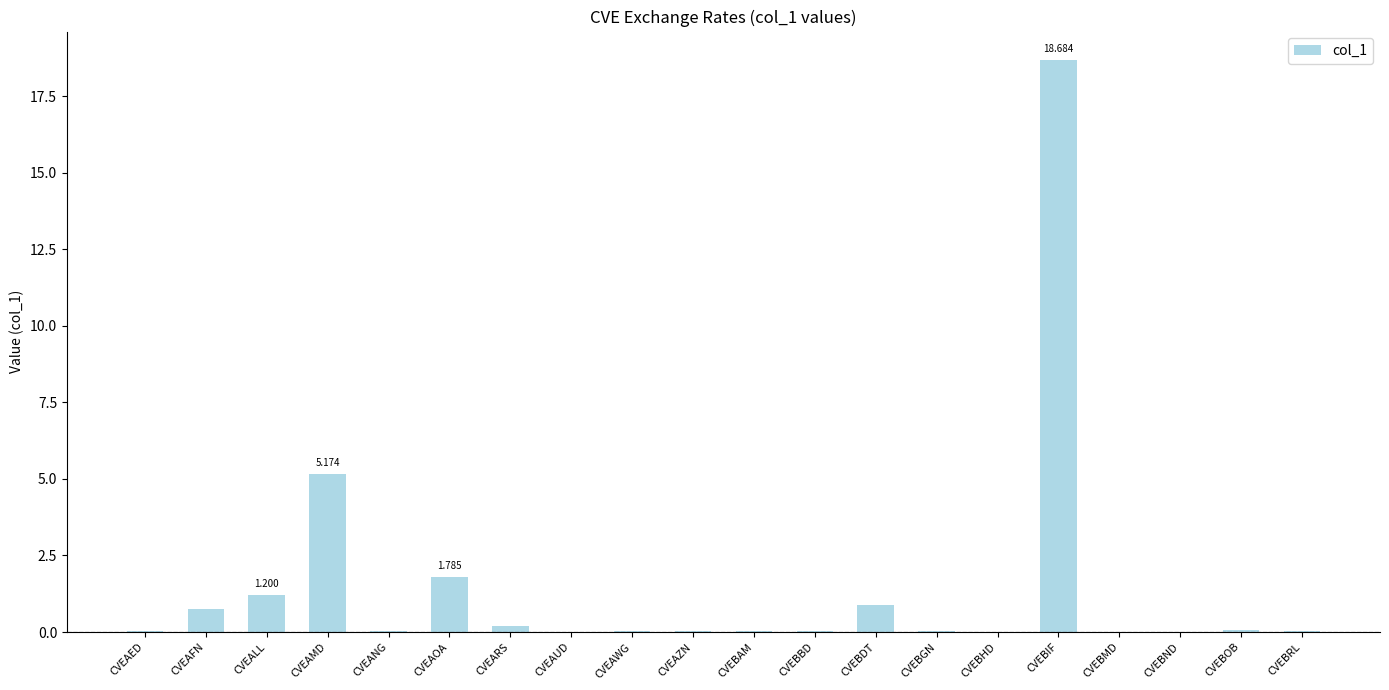

Which label corresponds to the largest value in the chart?

CVEBIF